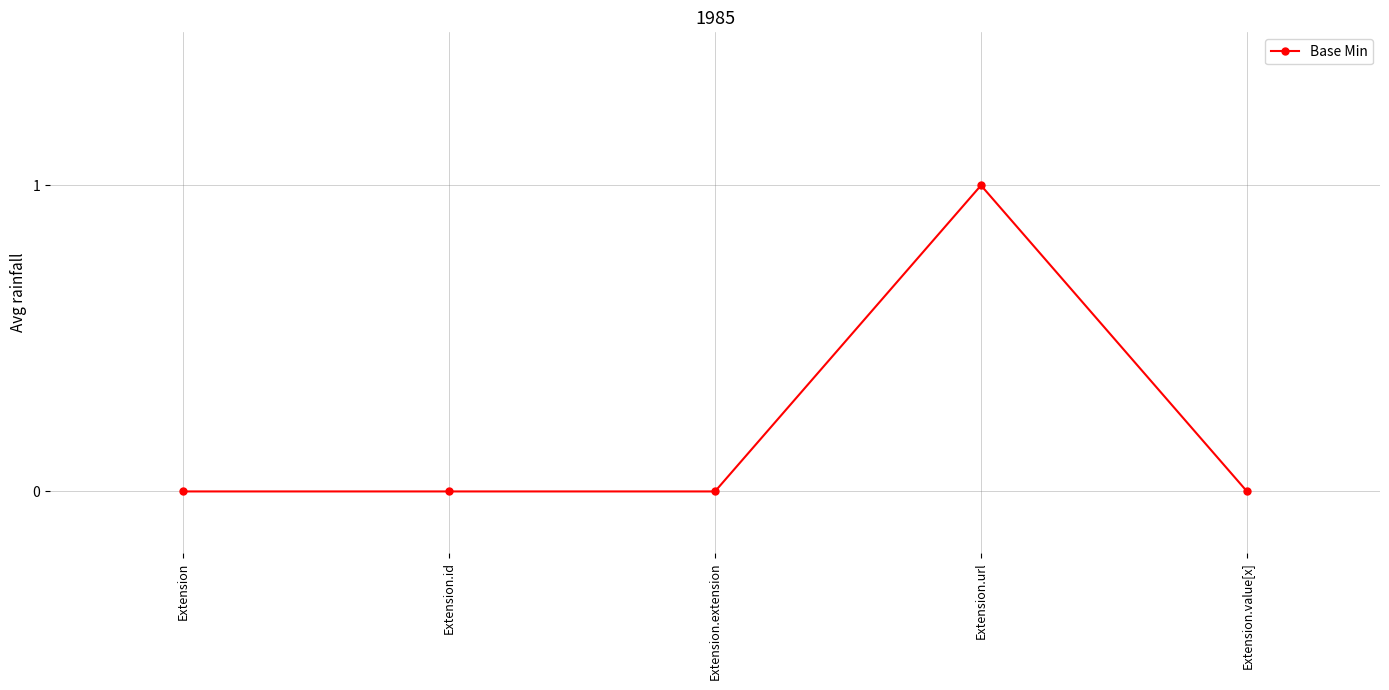

True or false: there are more than 0 points higher than both neighbors.

True